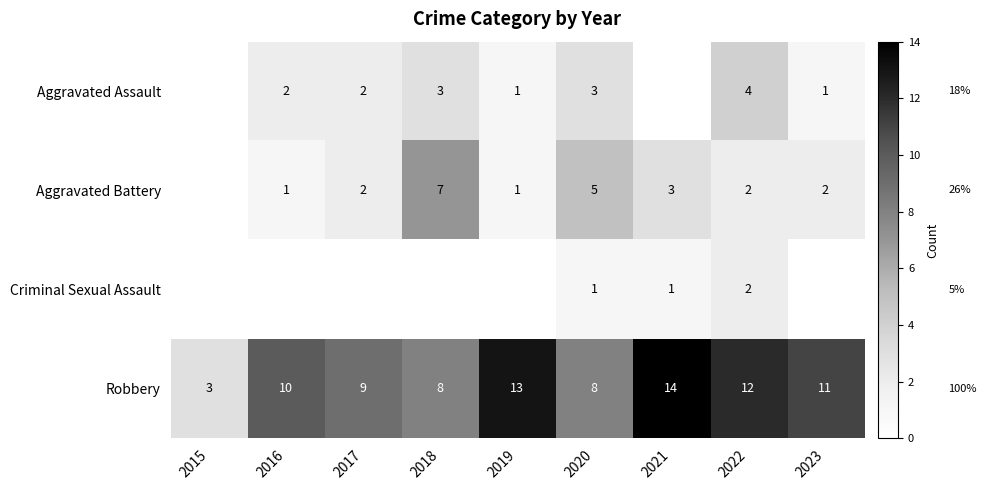

What is the minimum value for Robbery?

3